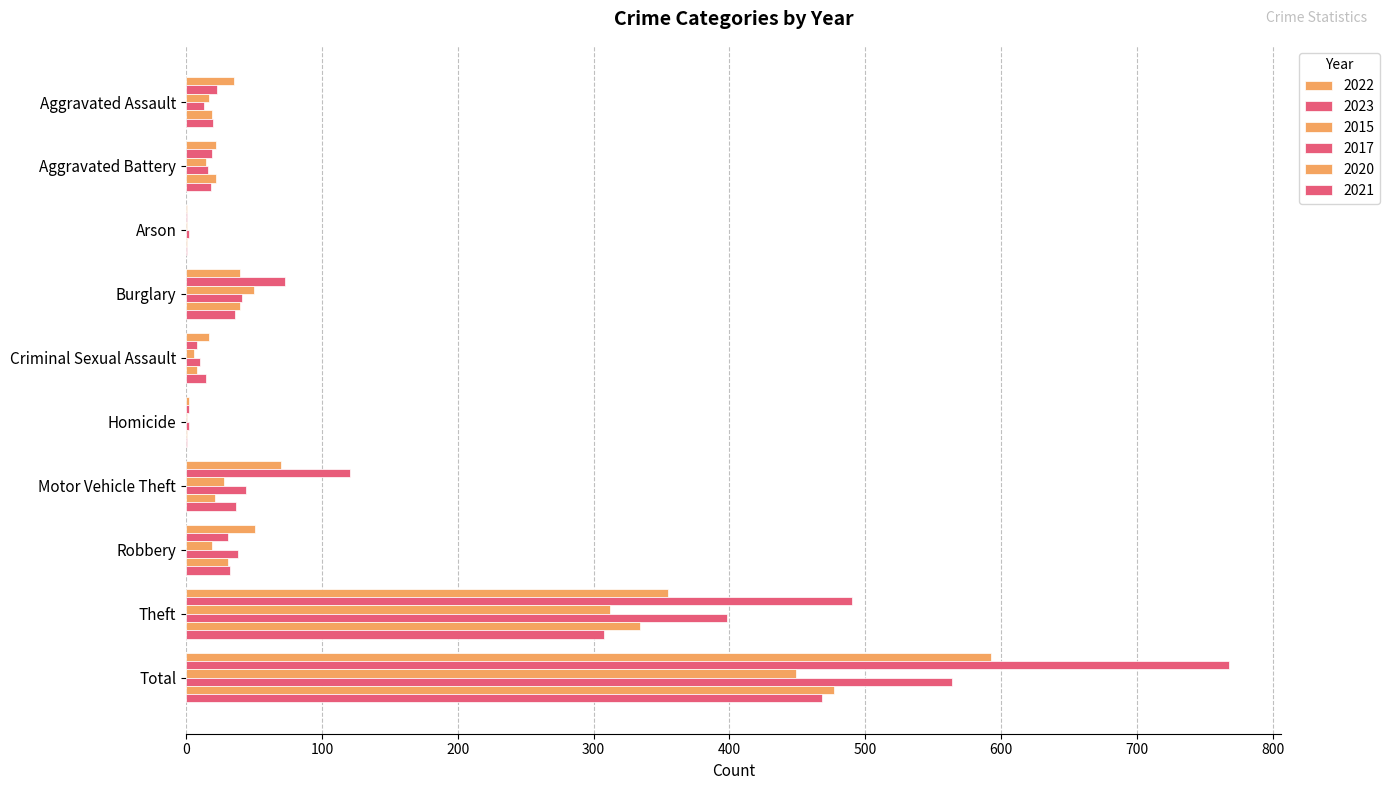

What is the difference between the 2021 values at Homicide and Burglary?

35